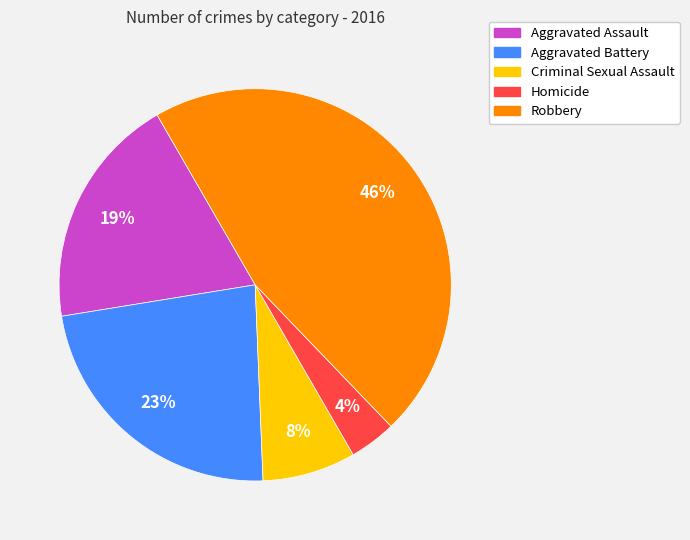

How many segments does this pie chart have?

5